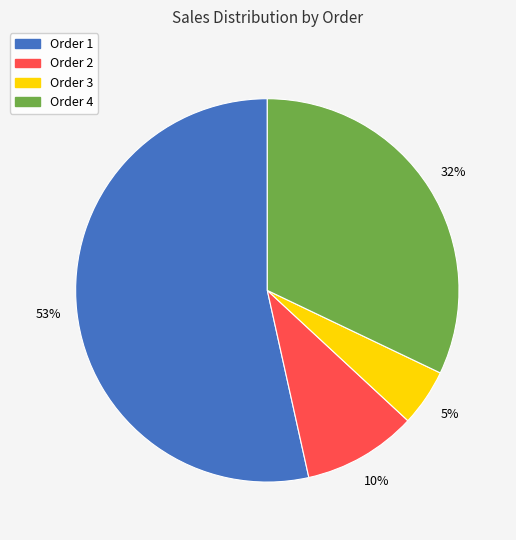

Approximately how many times larger is the value at Order 2 compared to Order 4?

0.3